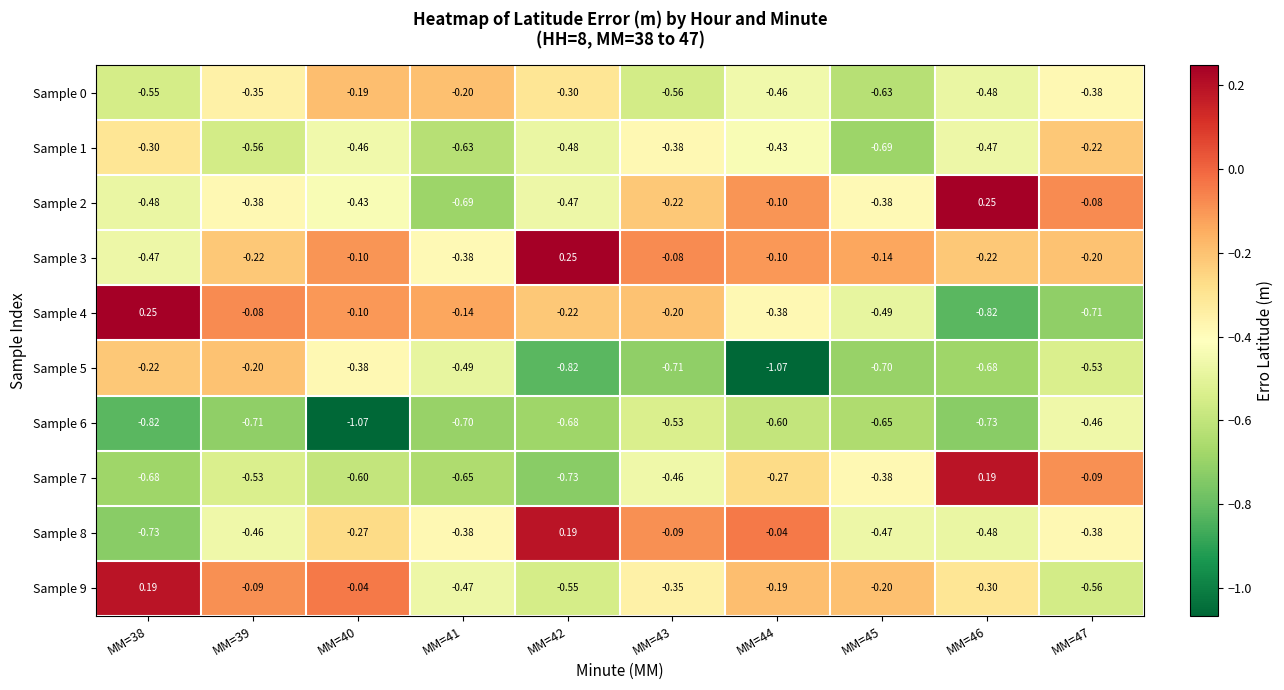

Count the number of data series in this chart.

10